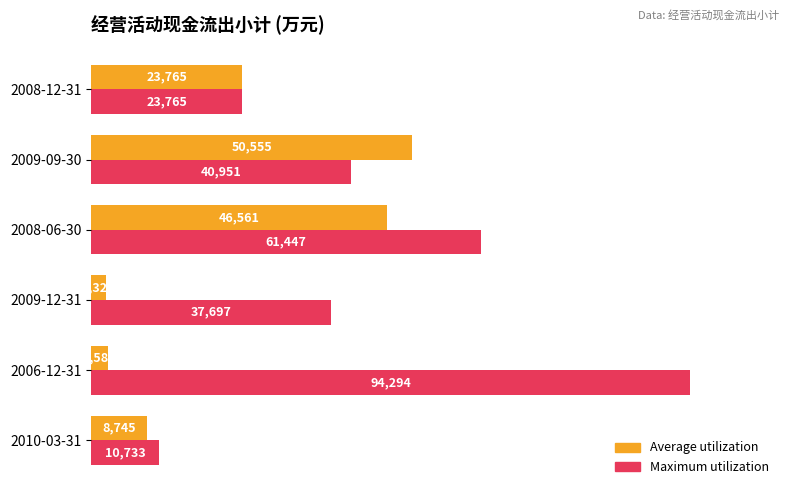

Which series has the largest range (max minus min)?

Maximum utilization